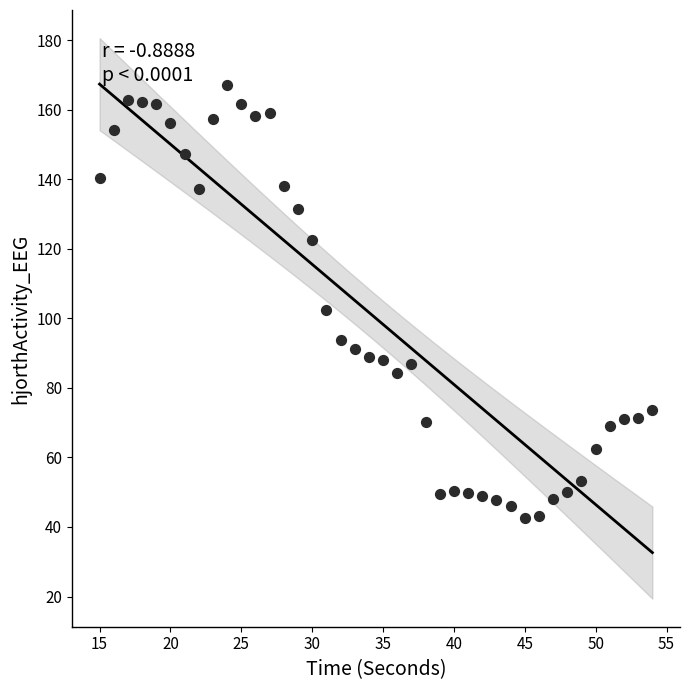

What is the range of X values (max minus min)?

39.0